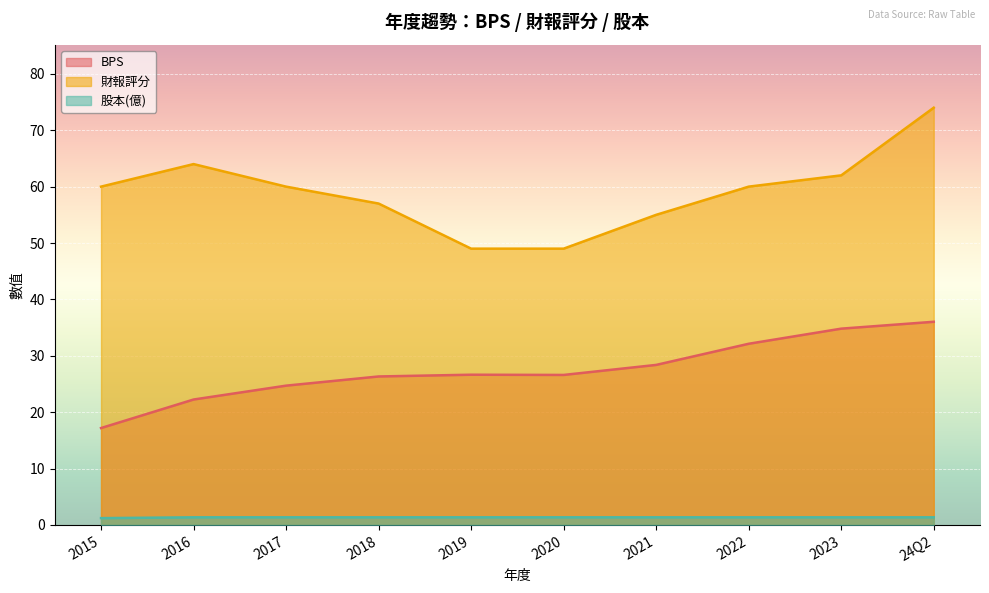

What is the difference between the maximum and minimum values in the 股本(億) series?

0.2